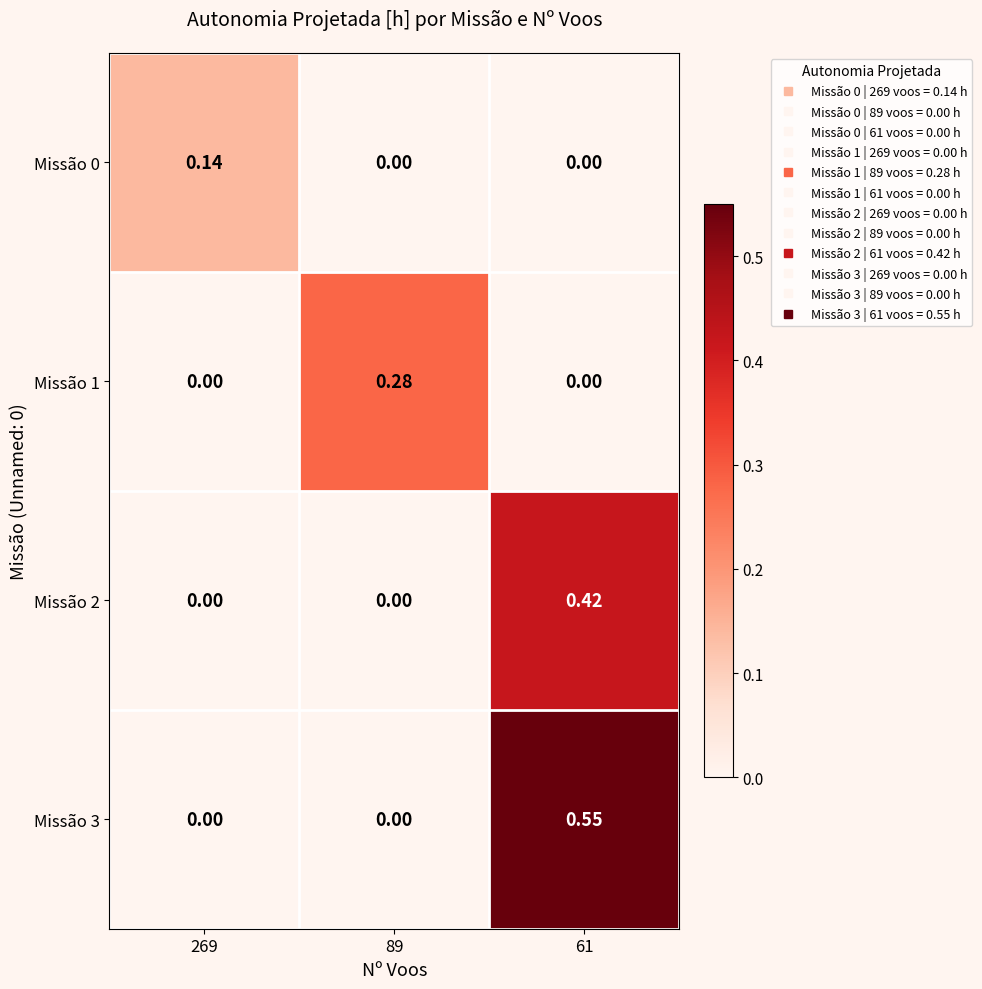

Rank the series by their average value, from lowest to highest.

Missão 0, Missão 1, Missão 2, Missão 3